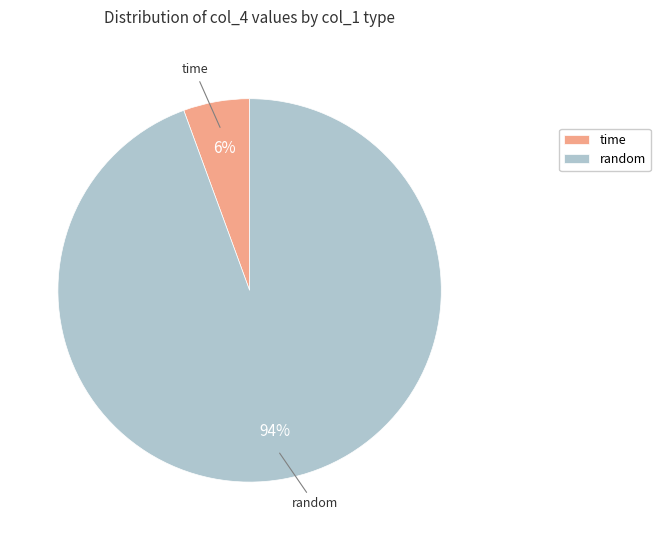

Does any single category account for the majority?

Yes